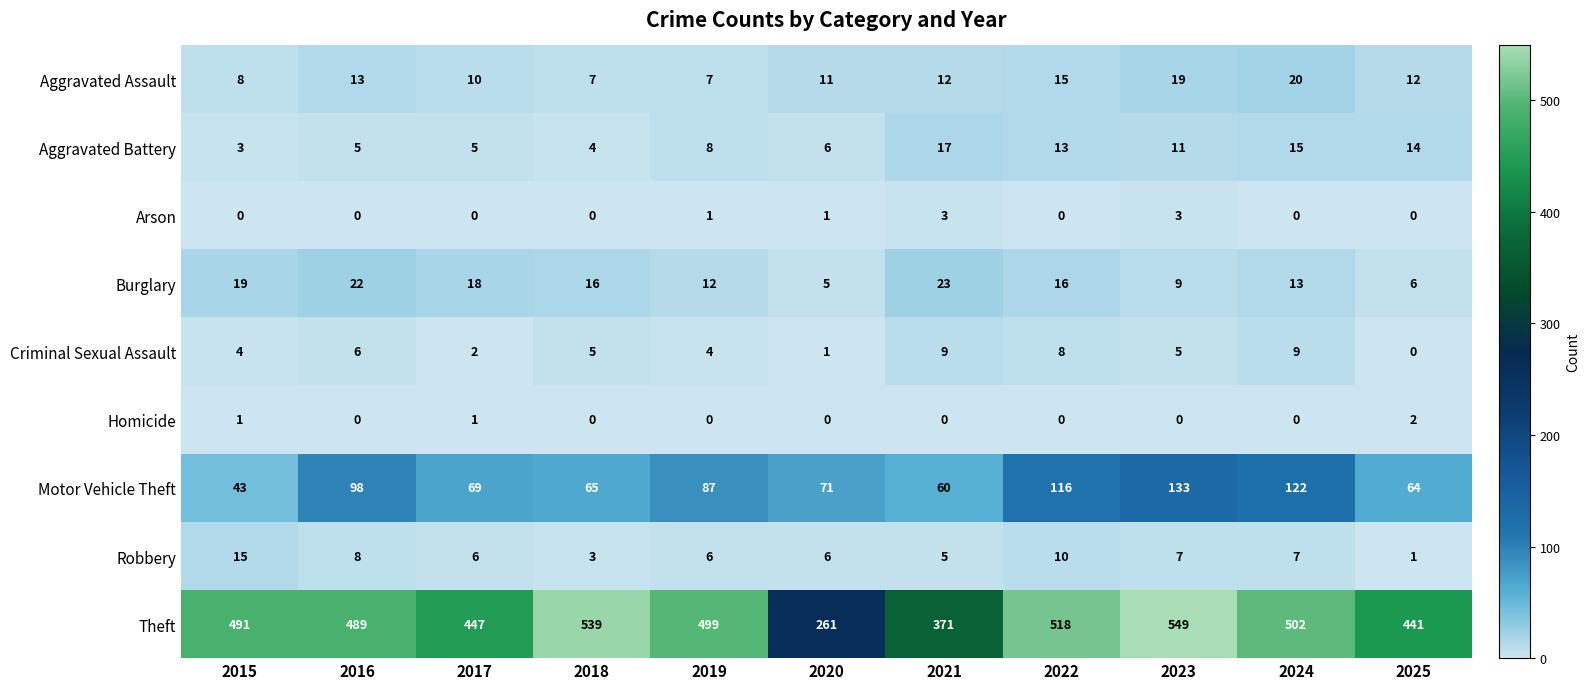

What is the maximum value shown in the chart?

549